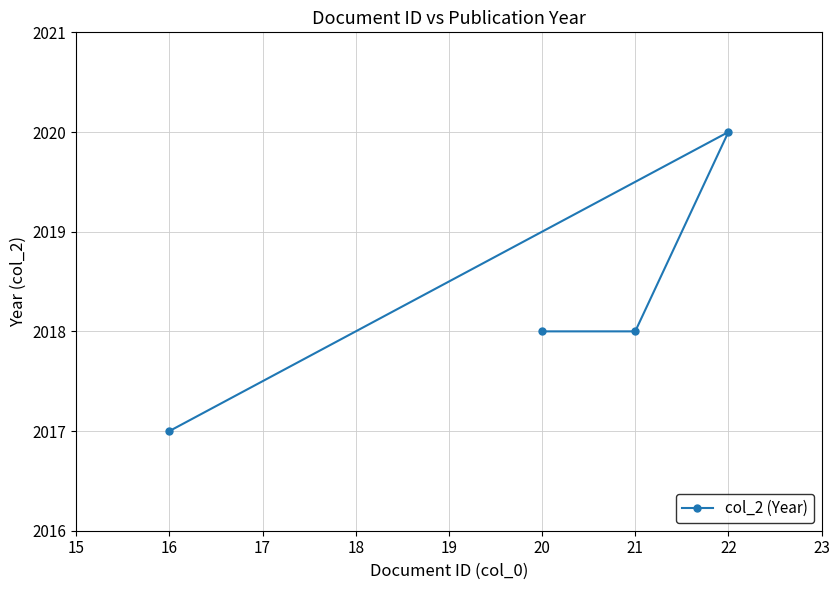

What is the greatest value displayed?

2020